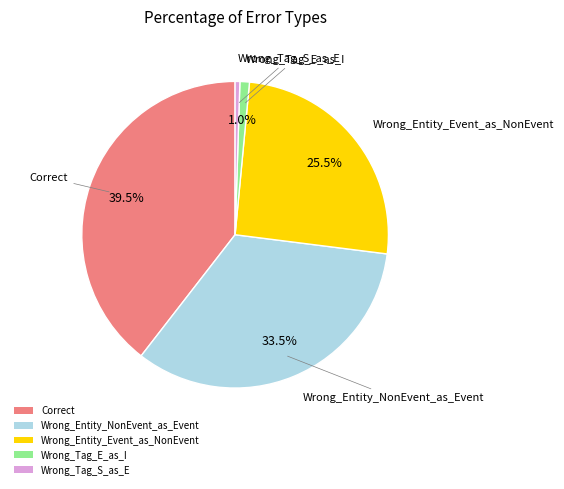

To the nearest percent, what is the average slice percentage?

20%